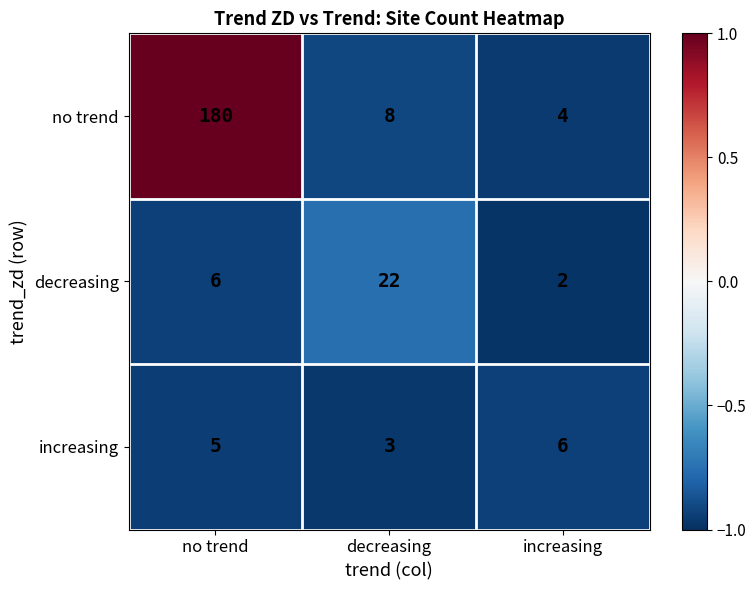

What is the smallest value displayed?

2